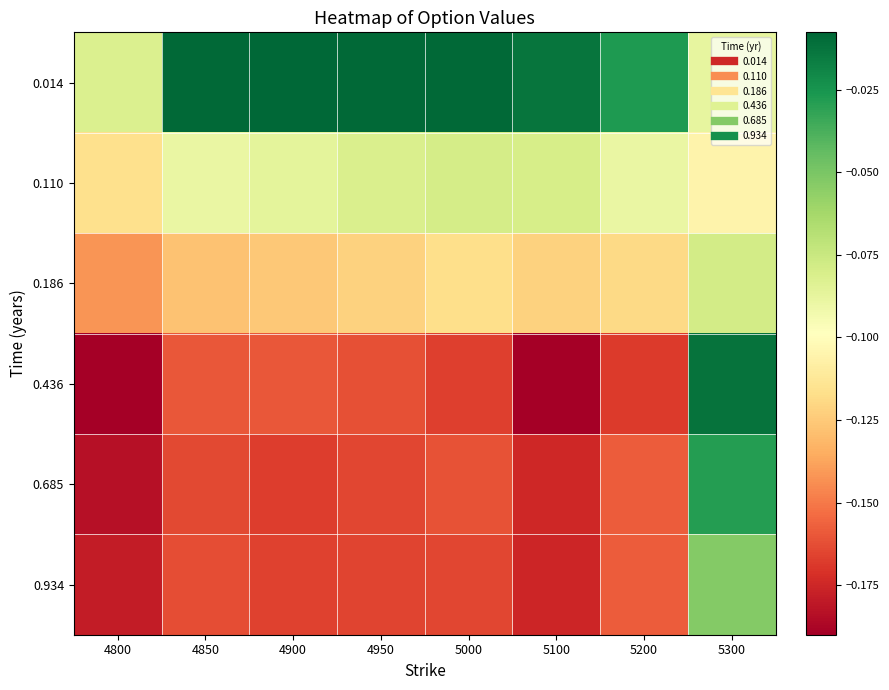

Which series has the widest spread of values?

0.436